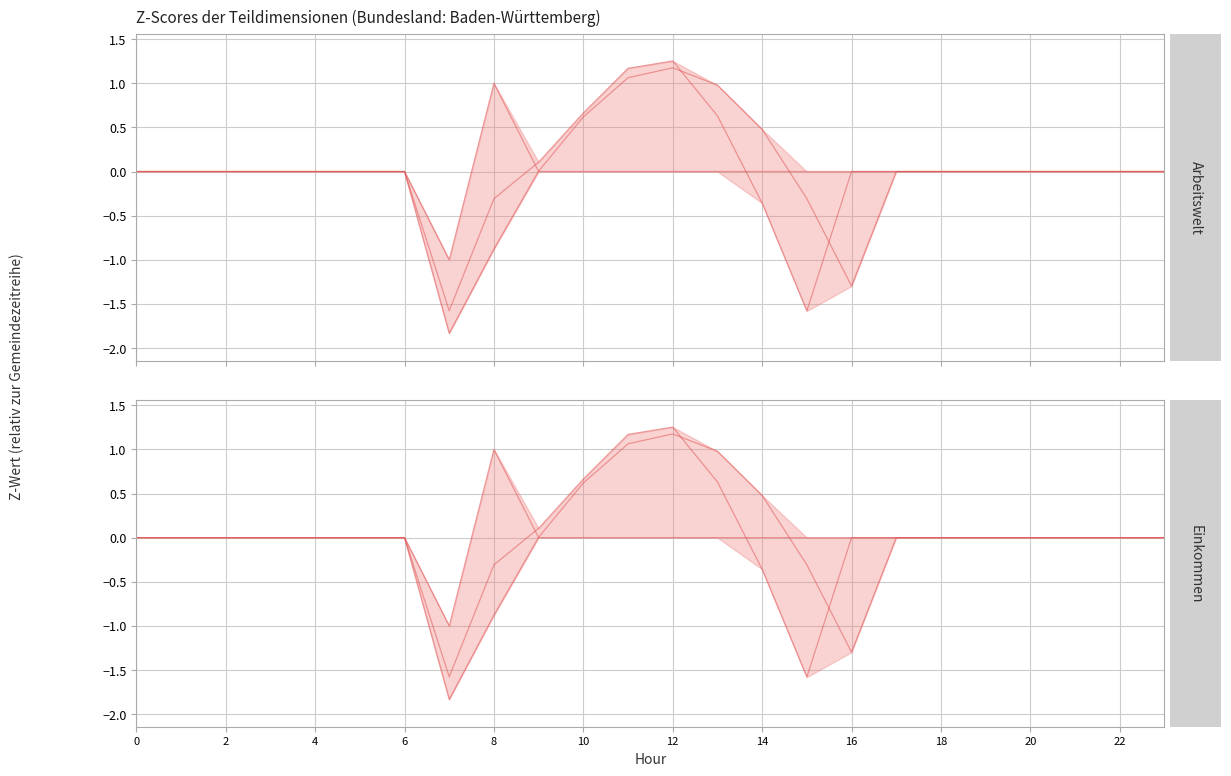

What is the difference between the maximum and second lowest values in the series_0 series?

2.5